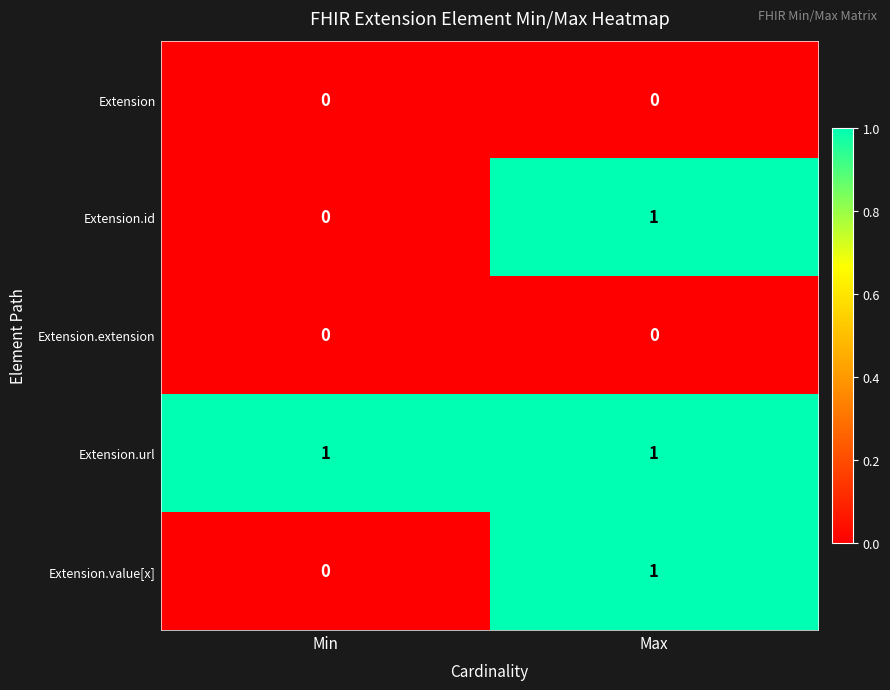

What is the difference between the highest and lowest values at Max?

1